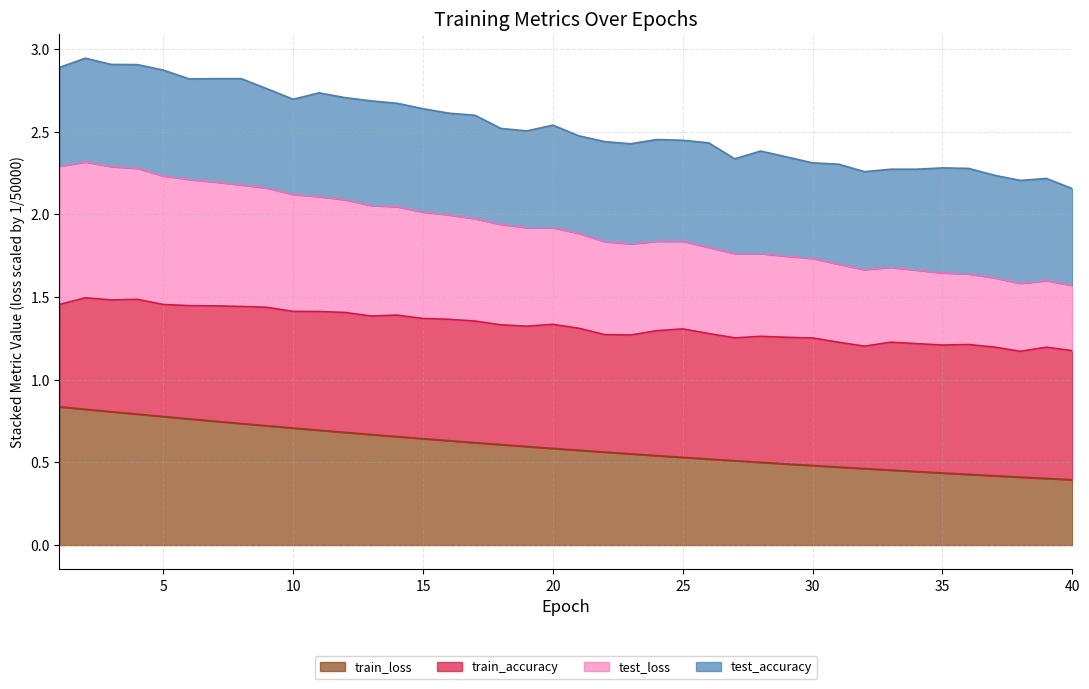

Does the chart display data point markers on the line(s)?

No